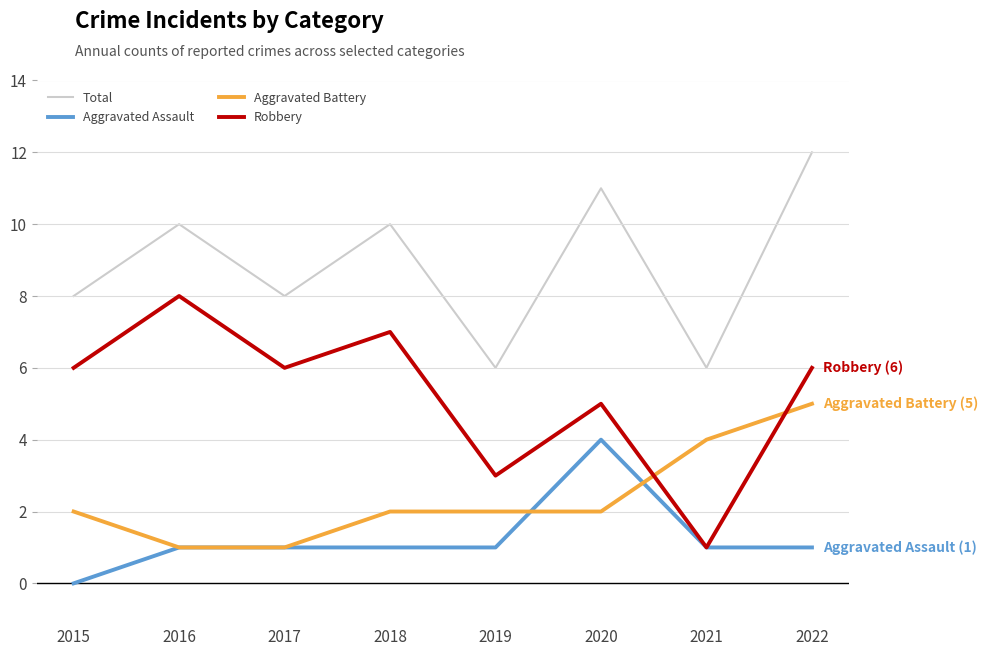

Is this an area chart (filled region under the line)?

No